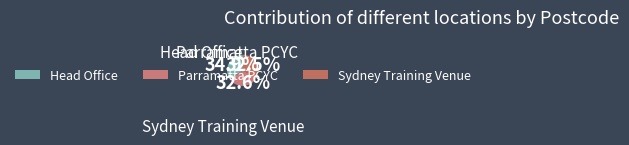

To the nearest percent, what is the difference between the largest and smallest slice percentages?

2%